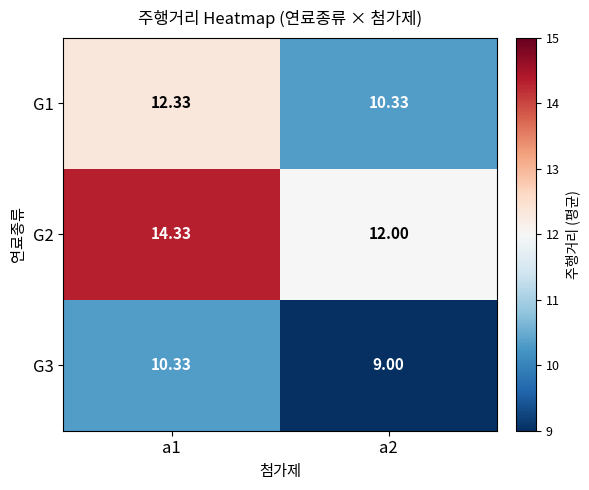

What is the total value across all series at a1?

37.0